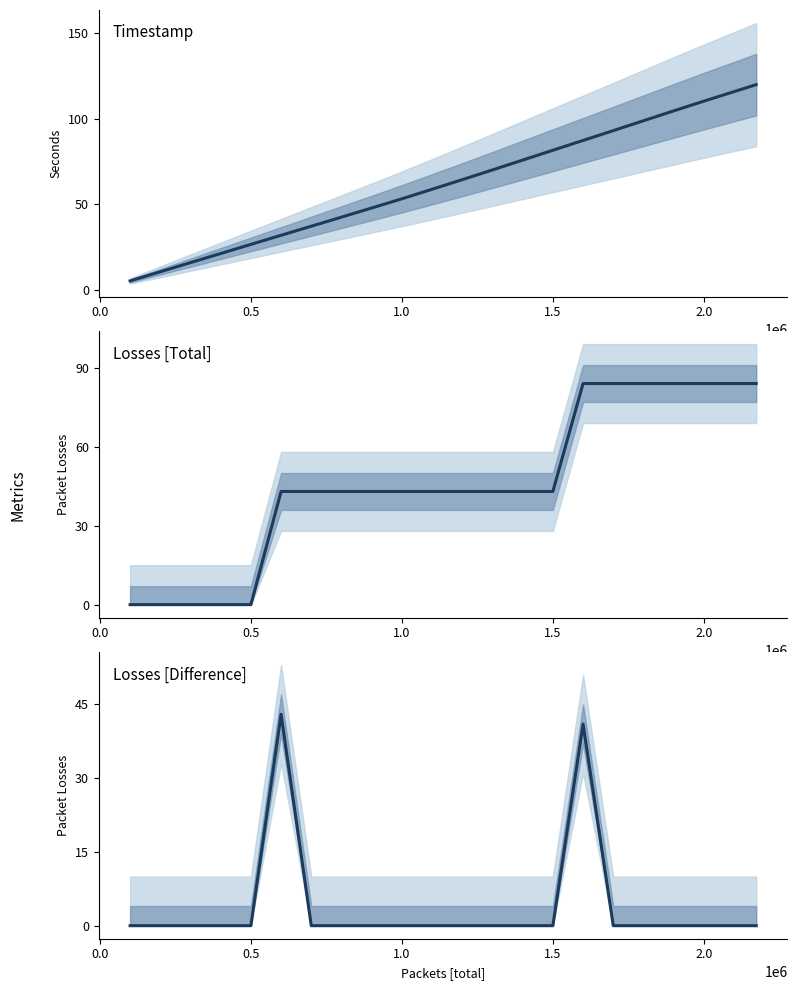

How many data points in Losses [Total] are above 43?

7